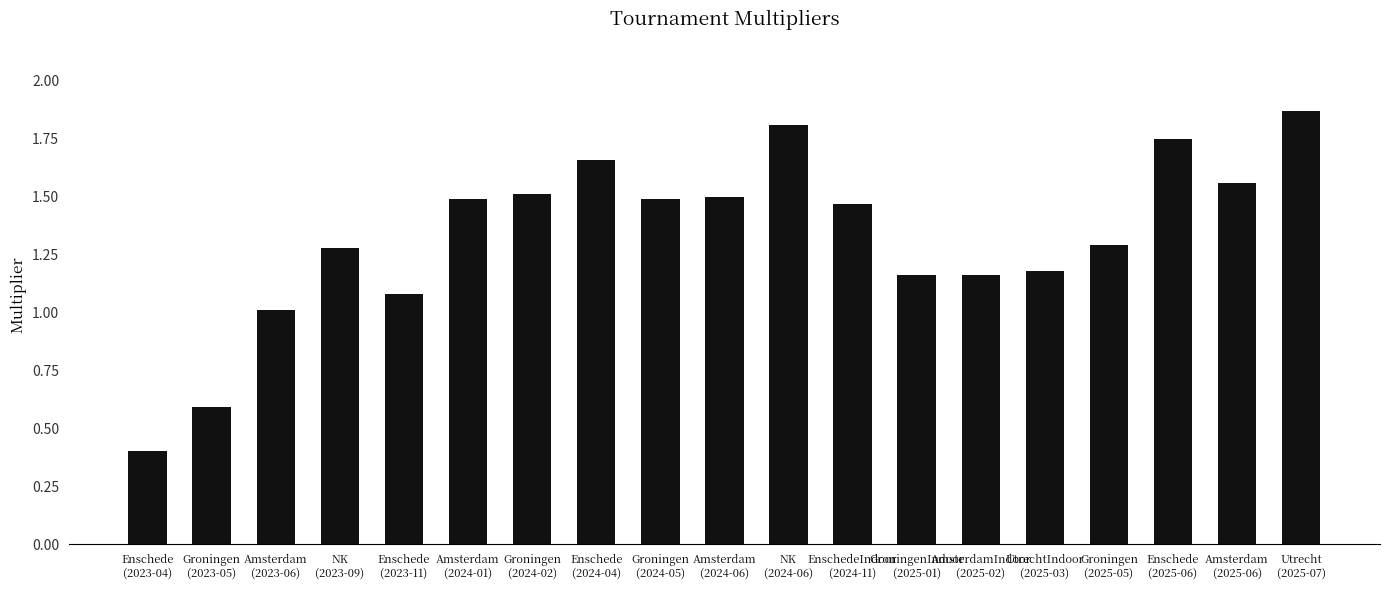

What is the difference between the second highest and minimum values?

1.4